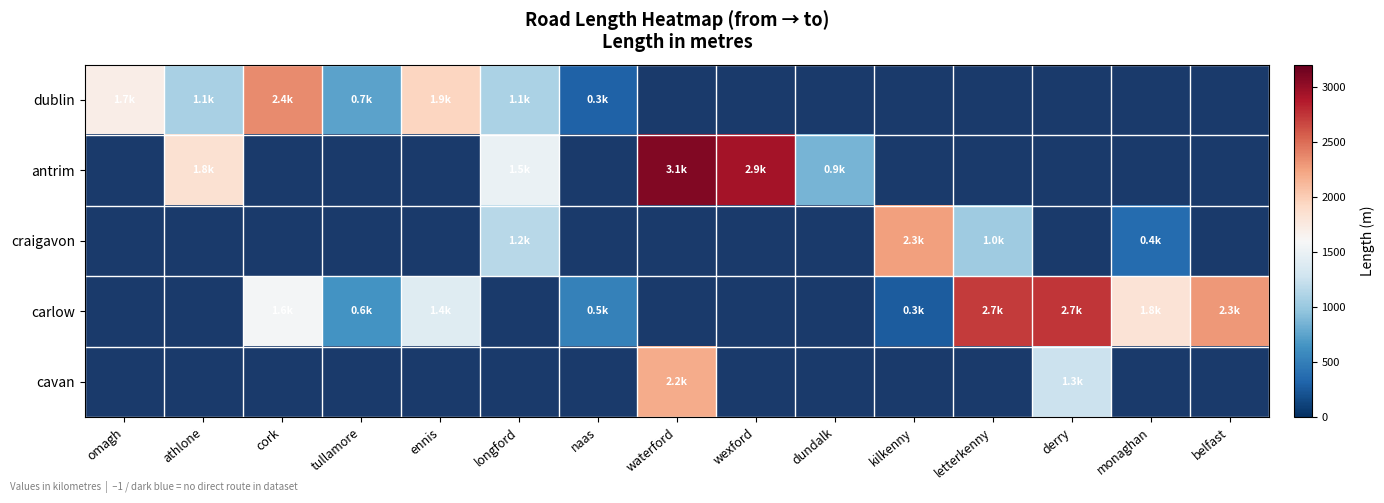

How many data points does each series have?

15